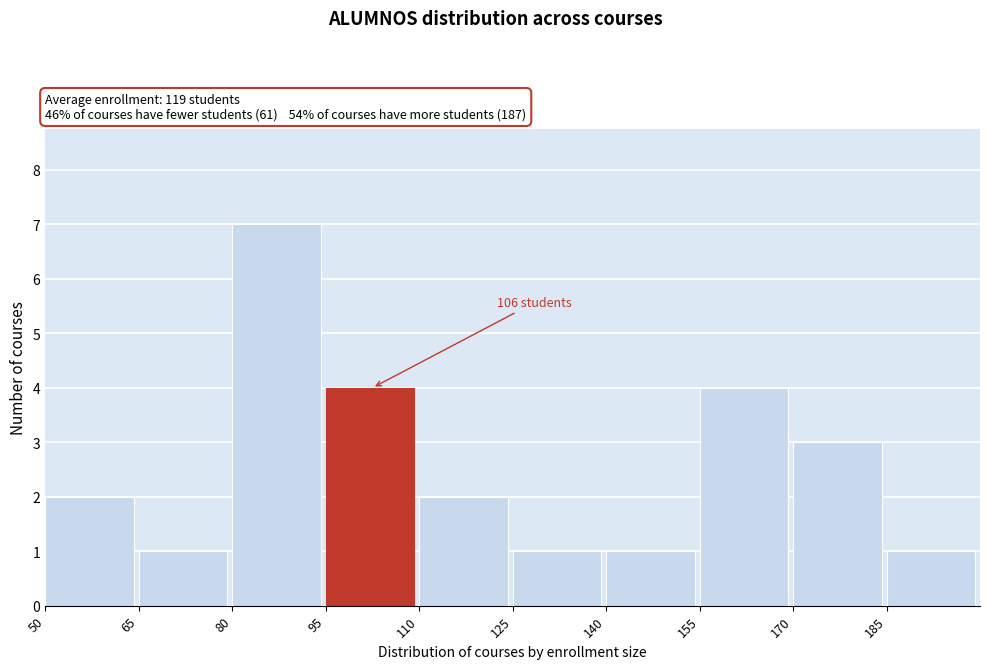

Which range on the x-axis has the tallest bar?

80 to 95